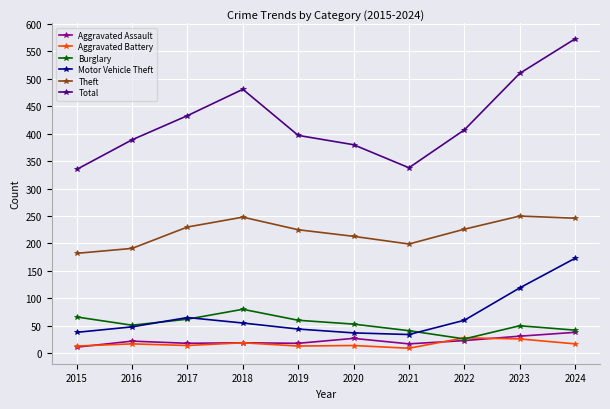

What is the smallest value displayed?

9